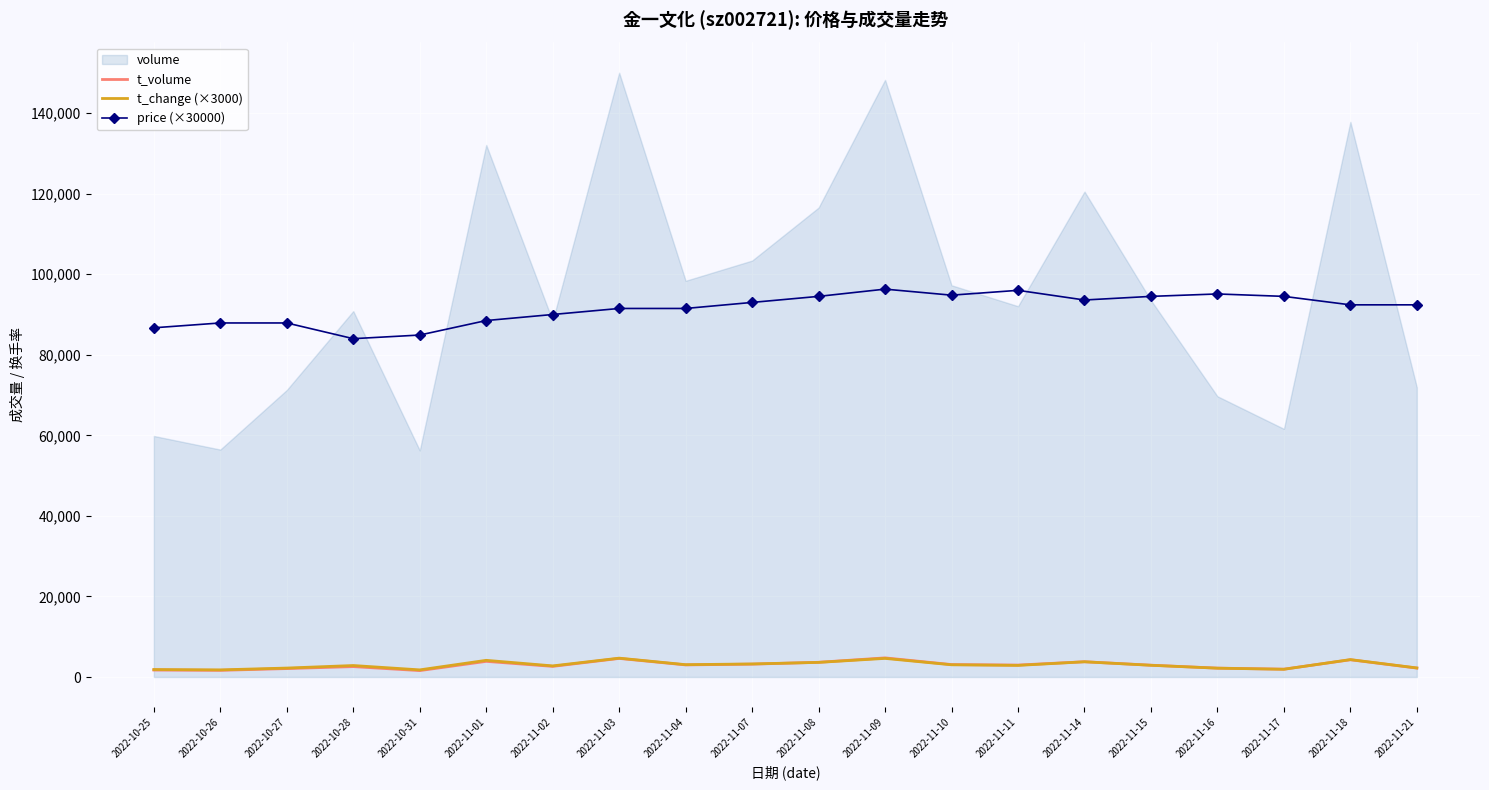

True or false: price (×30000) and t_volume intersect in this chart.

False